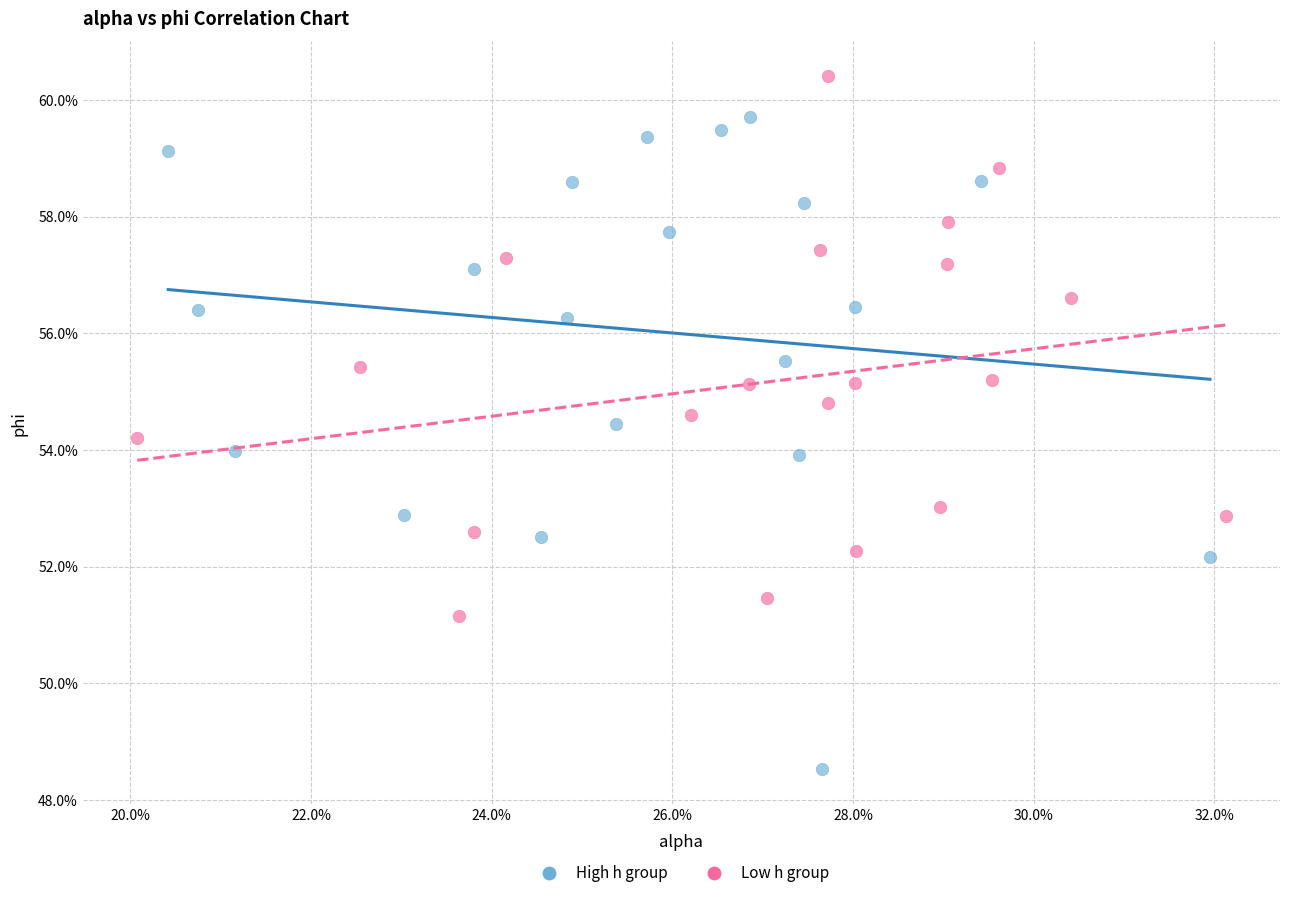

Which series reaches the maximum Y coordinate?

Low h group